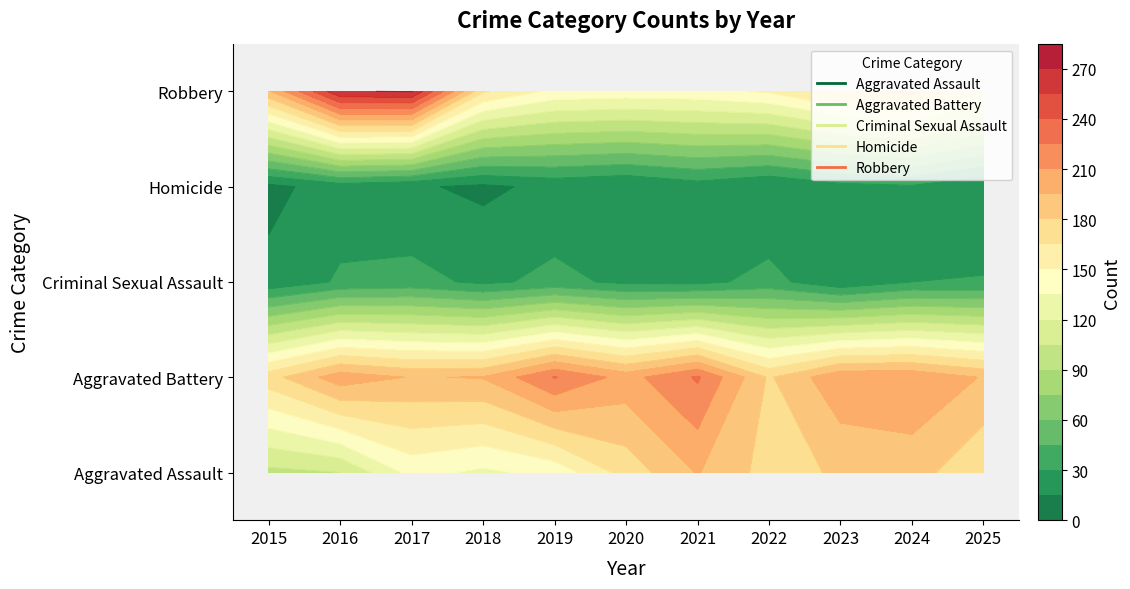

What is the difference between the maximum and minimum values in the Homicide series?

17